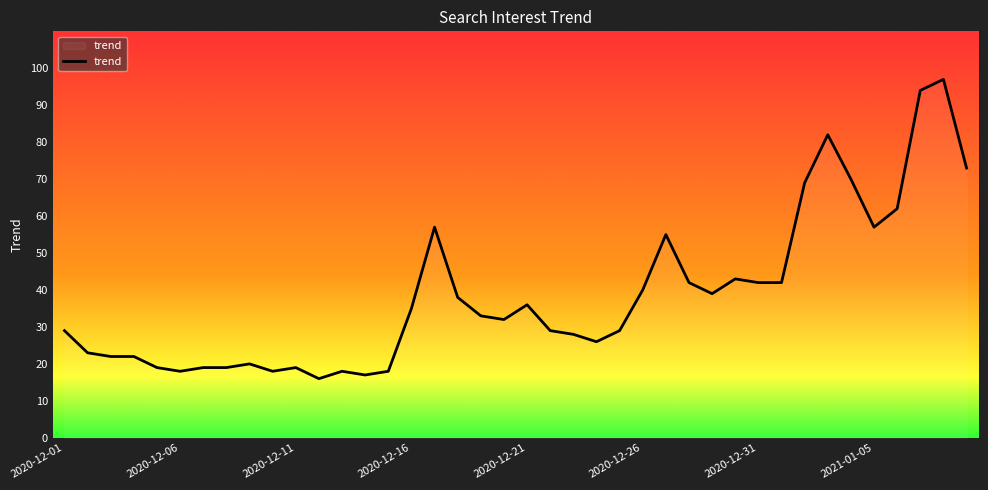

What is the smallest value displayed?

16